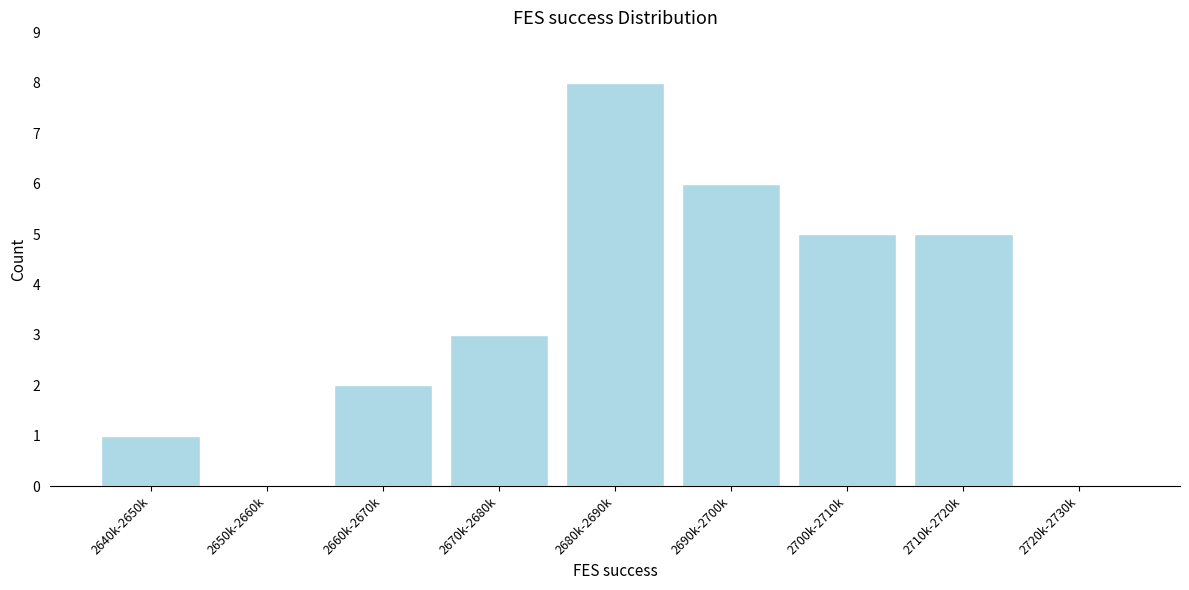

Reading right to left, transcribe all the data shown in this chart.

2720k-2730k=0	2710k-2720k=5	2700k-2710k=5	2690k-2700k=6	2680k-2690k=8	2670k-2680k=3	2660k-2670k=2	2650k-2660k=0	2640k-2650k=1